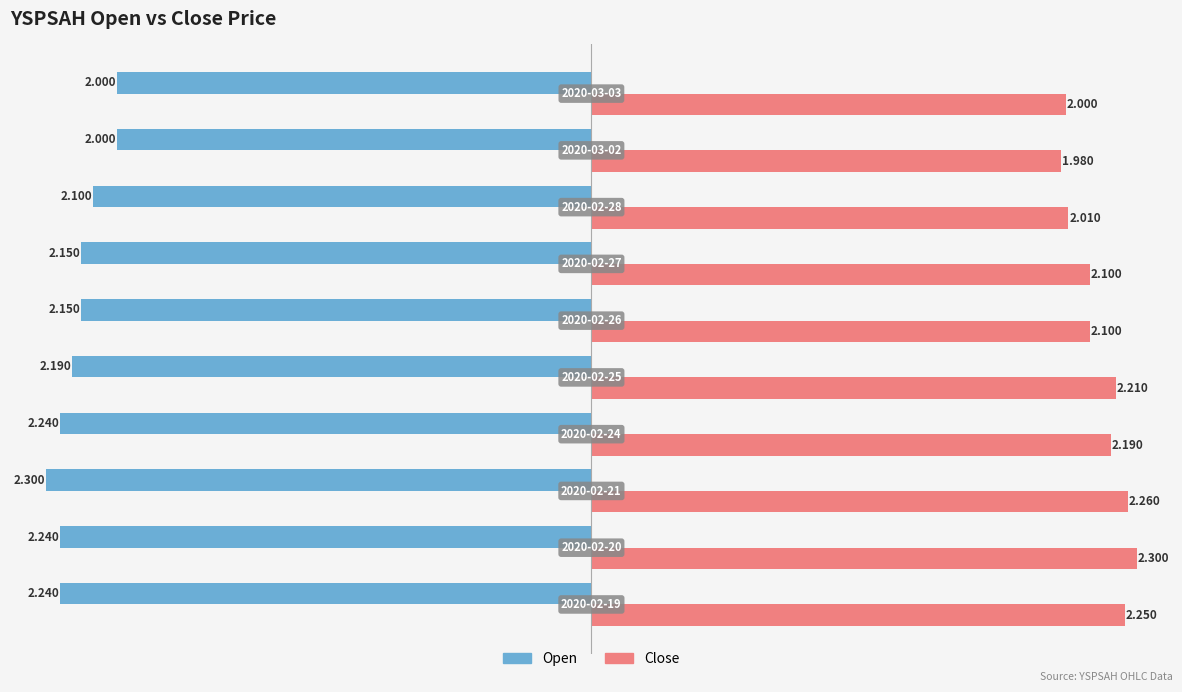

What is the maximum value shown in the chart?

2.3